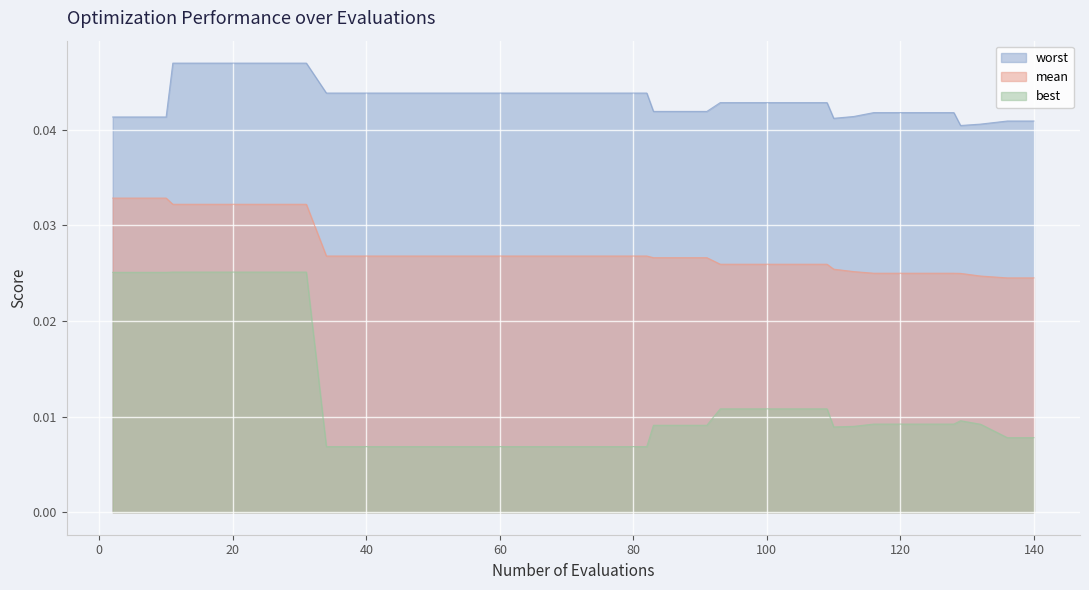

Rank the series by their average value, from lowest to highest.

best, mean, worst